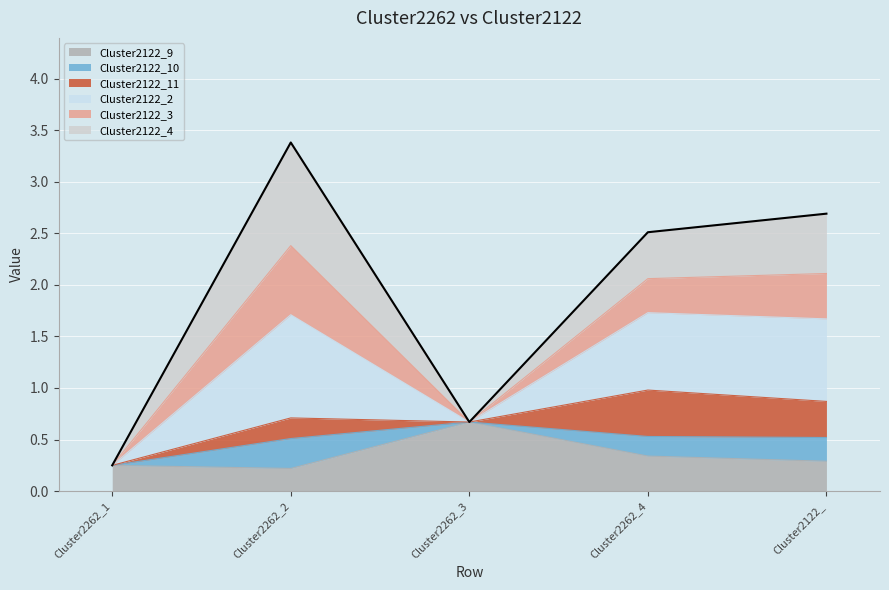

What is the smallest value displayed?

0.2